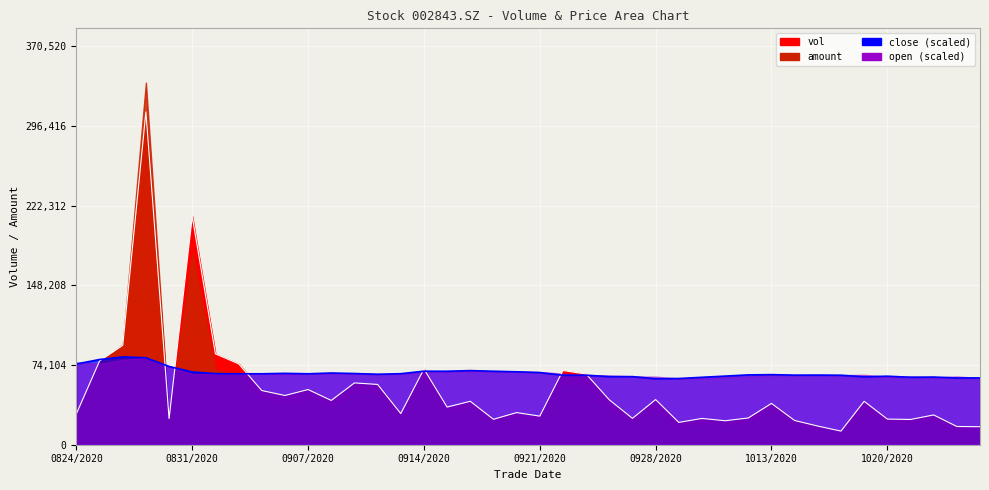

At which category is the sum across all series the highest?

20200827